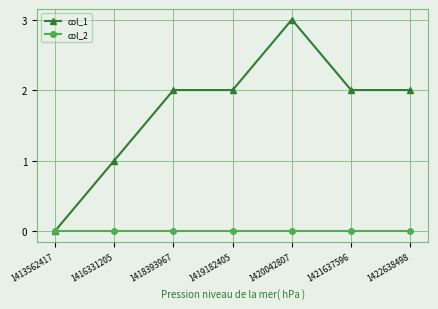

Does the chart display data point markers on the line(s)?

Yes